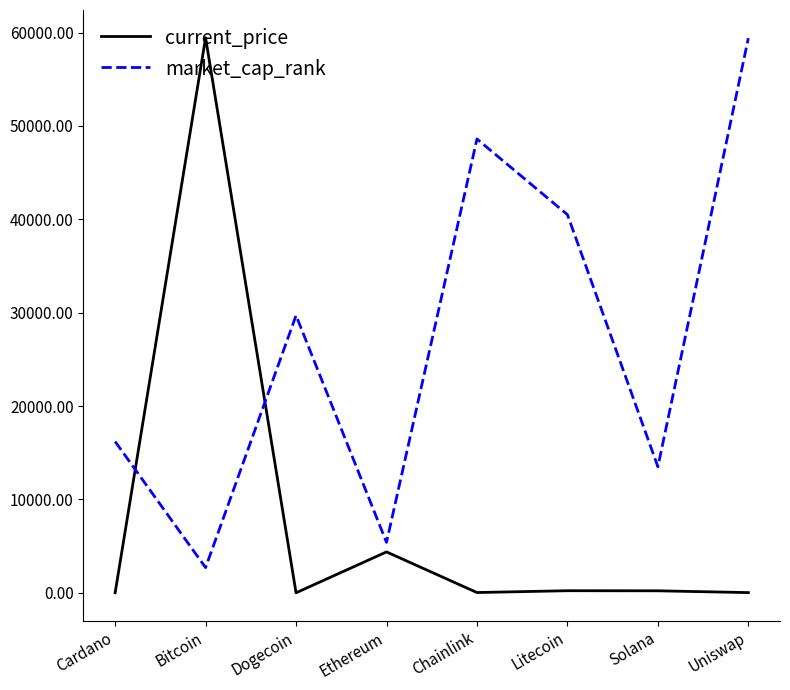

Rank the series by their average value, from lowest to highest.

current_price, market_cap_rank